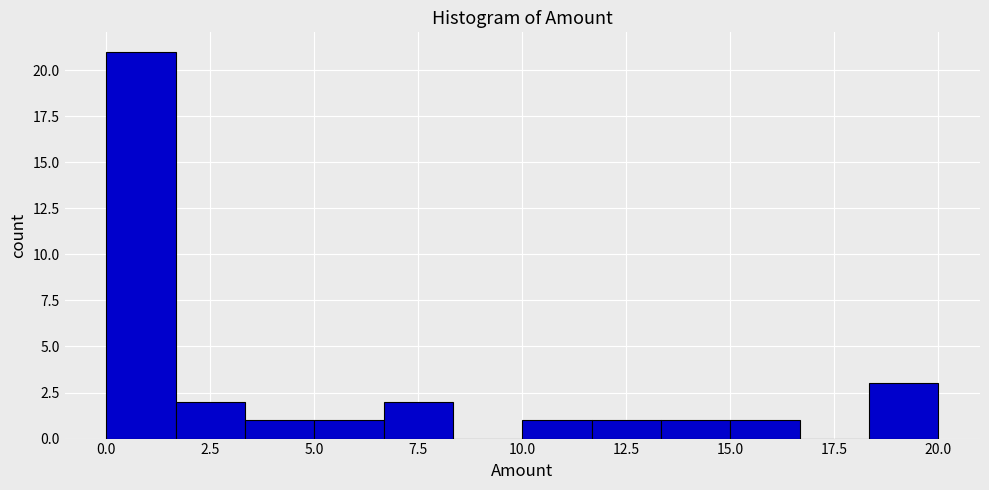

Read against the x-axis, roughly where is the centre of the tallest bar?

1.0